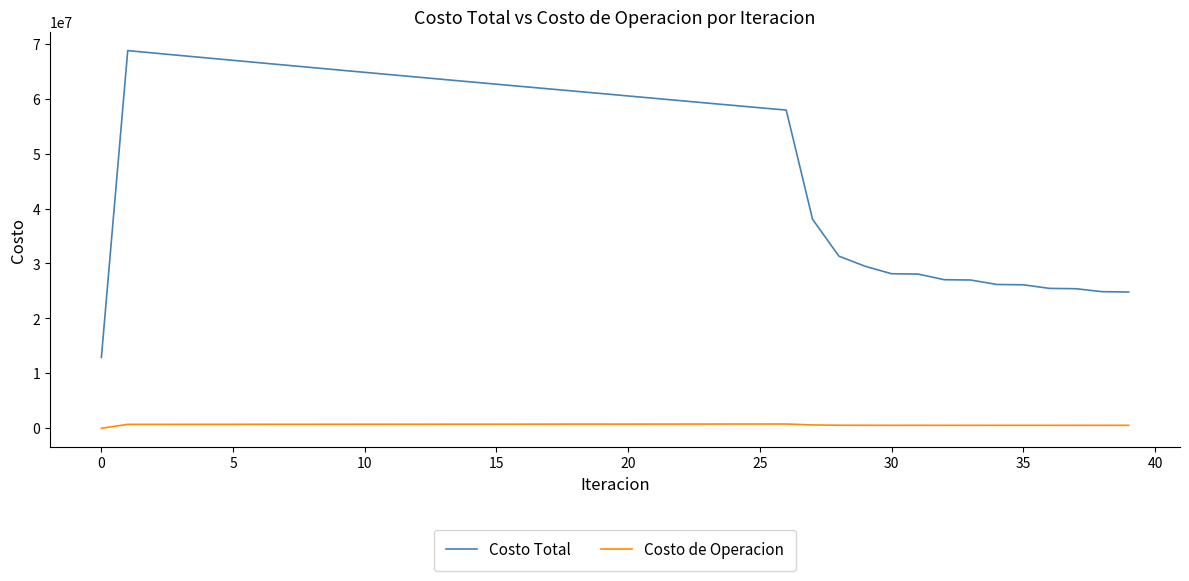

What is the minimum value for Costo Total?

12895805.1